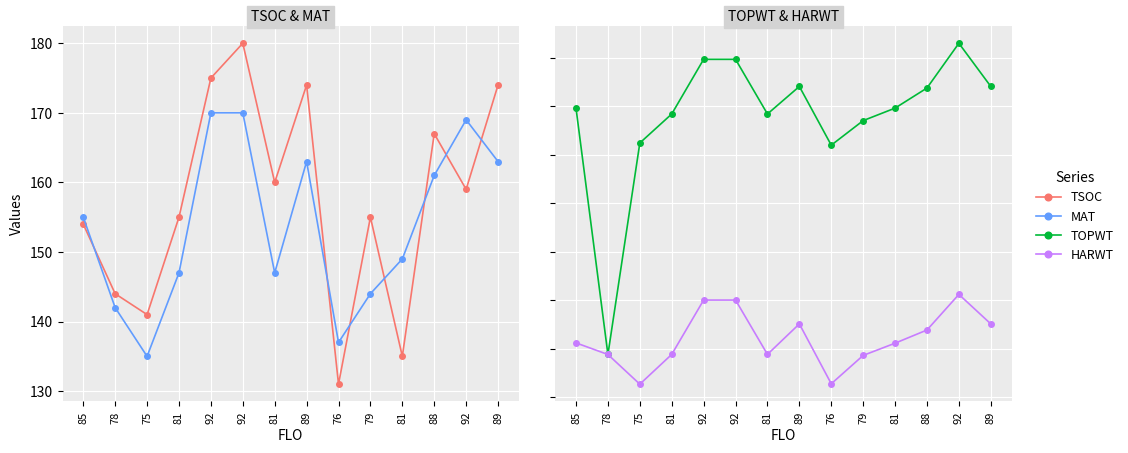

What is the smallest value displayed?

131